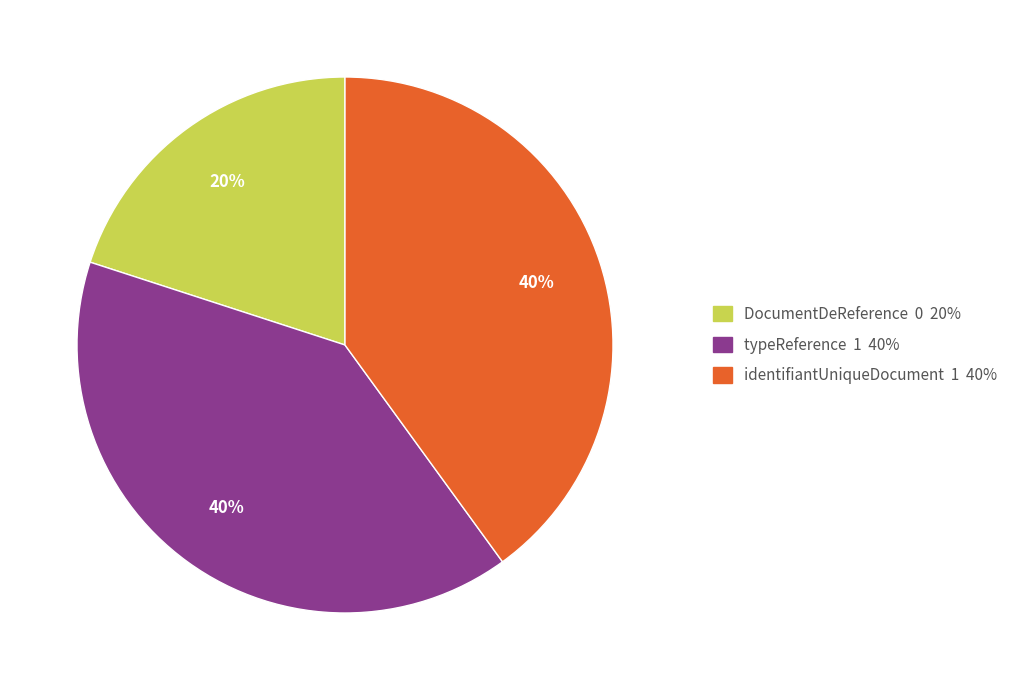

Does any single category account for the majority?

No